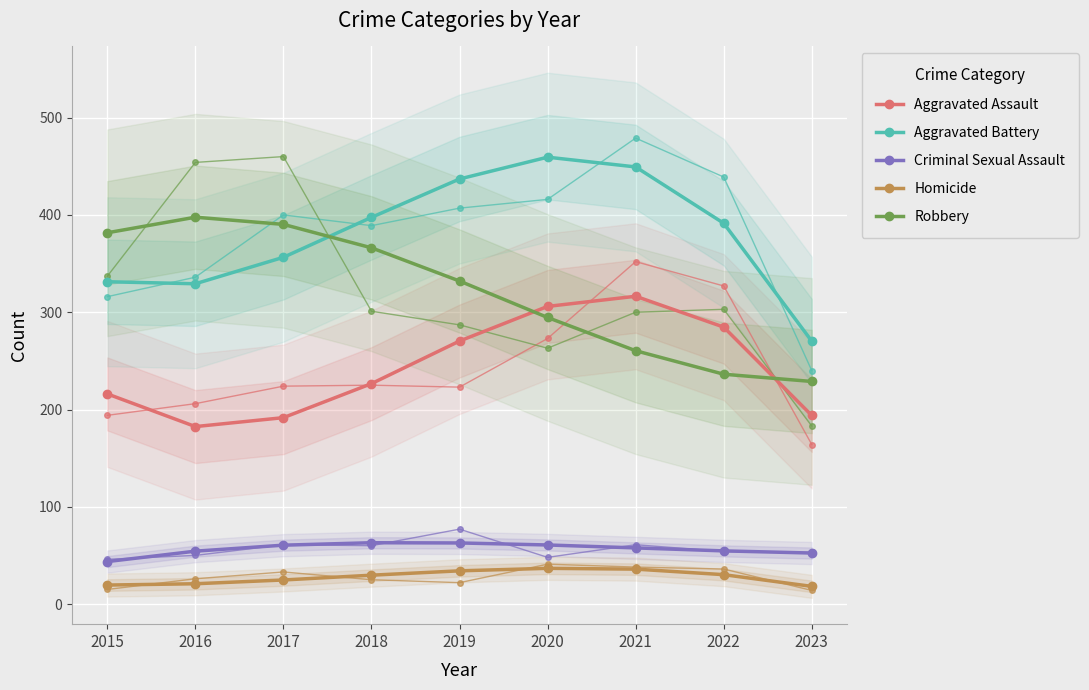

Reading right to left, what are all the values shown in this chart?

Aggravated Assault: 193.8	284.7	316.4	306.0	270.4	226.6	191.6	182.4	216.0
Aggravated Battery: 270.3	391.5	449.4	459.4	437.0	397.5	356.5	329.3	331.3
Criminal Sexual Assault: 52.4	54.7	57.7	60.7	62.8	63.0	60.5	54.4	43.7
Homicide: 18.2	30.2	35.9	36.7	34.2	29.7	24.7	20.9	19.5
Robbery: 228.8	236.3	260.4	294.6	332.1	366.2	390.3	397.7	381.7